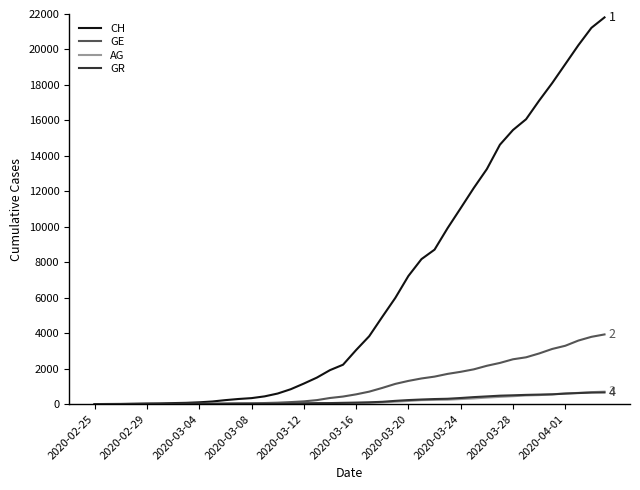

Which series has the largest total across all categories?

CH